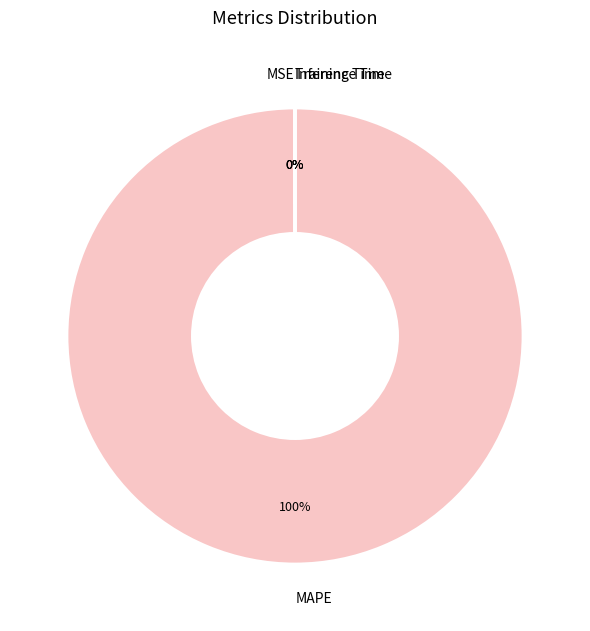

What is the largest slice in the pie chart?

MAPE